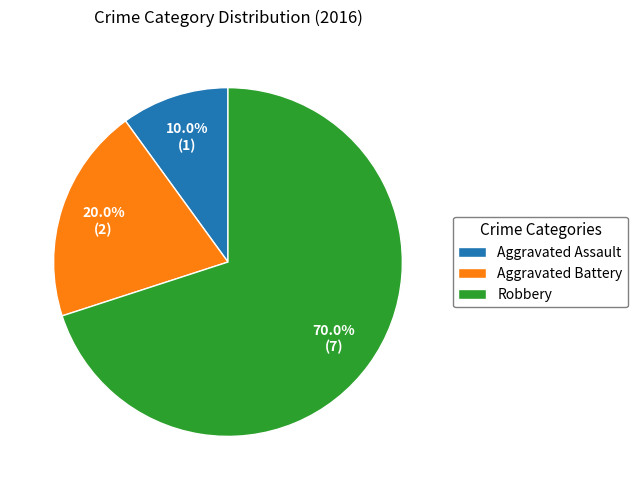

Does Aggravated Battery represent more than half of the total?

No